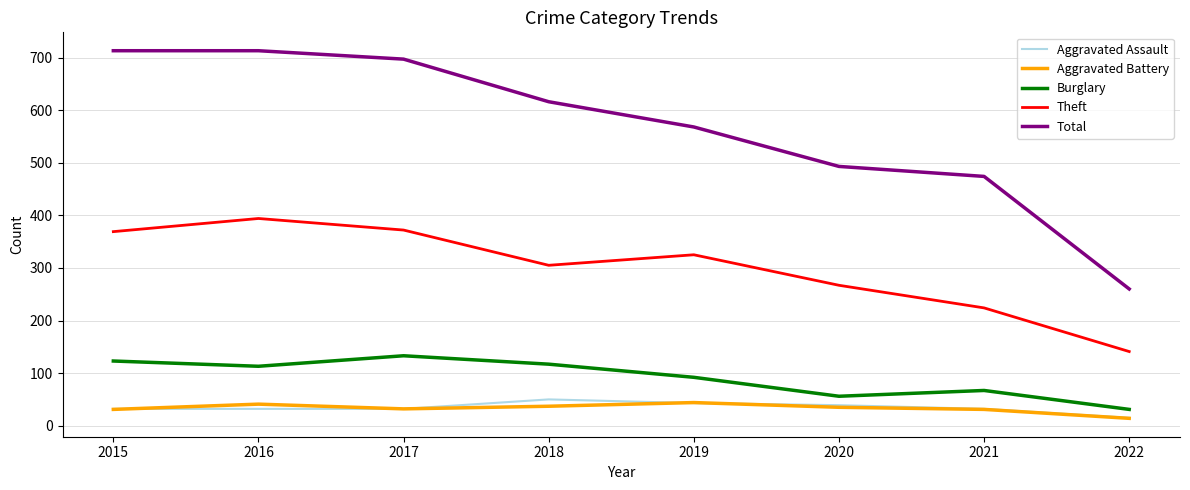

What value does the Burglary series have at 2019, to the nearest 50?

100